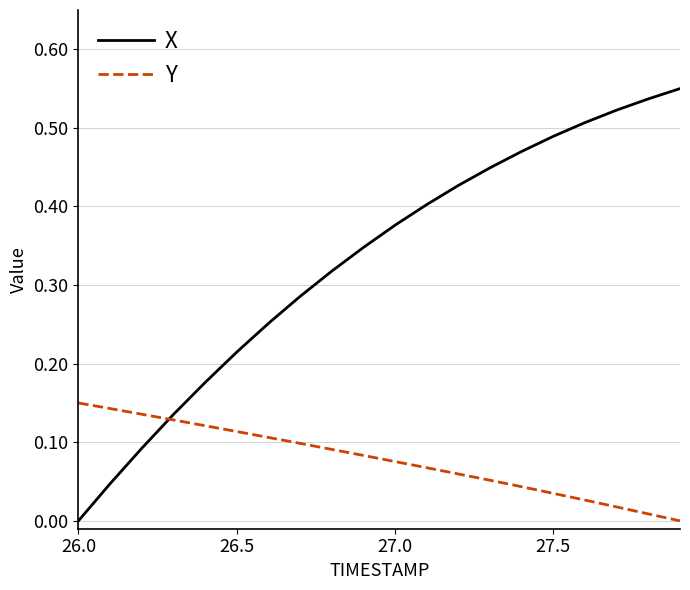

Which series has the largest range (max minus min)?

X